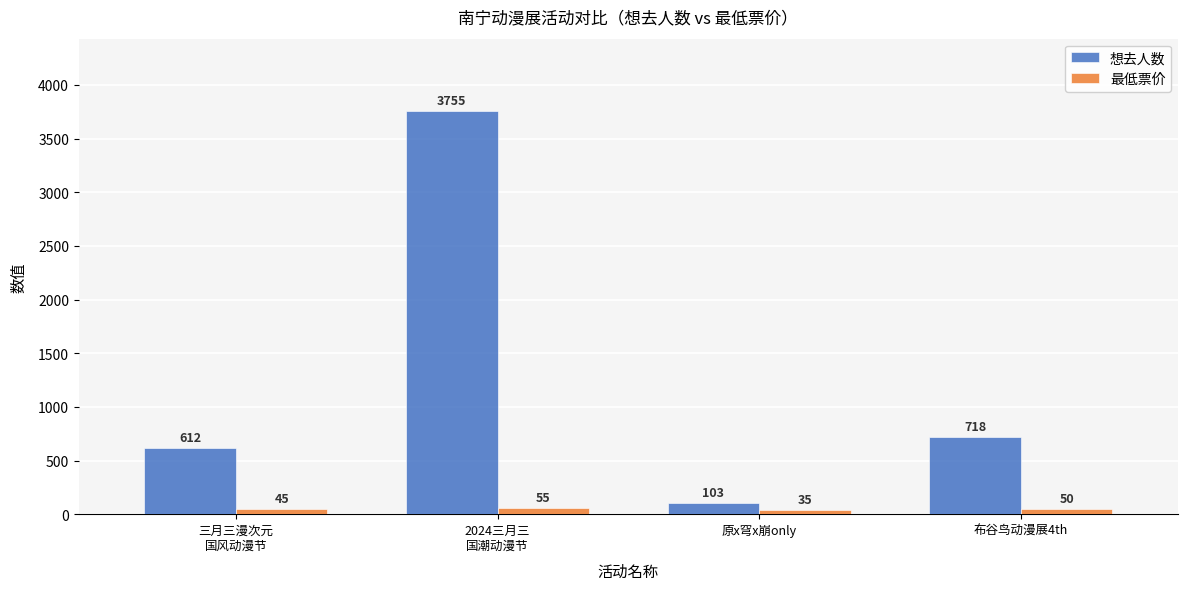

At which label does 最低票价 first exceed 50?

2024三月三
国潮动漫节